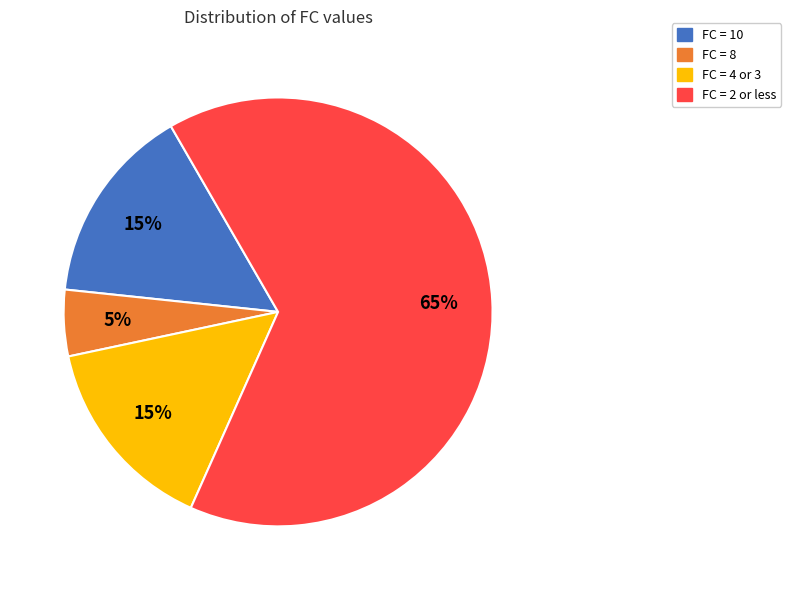

To the nearest percent, what is the difference between the largest and smallest slice percentages?

60%